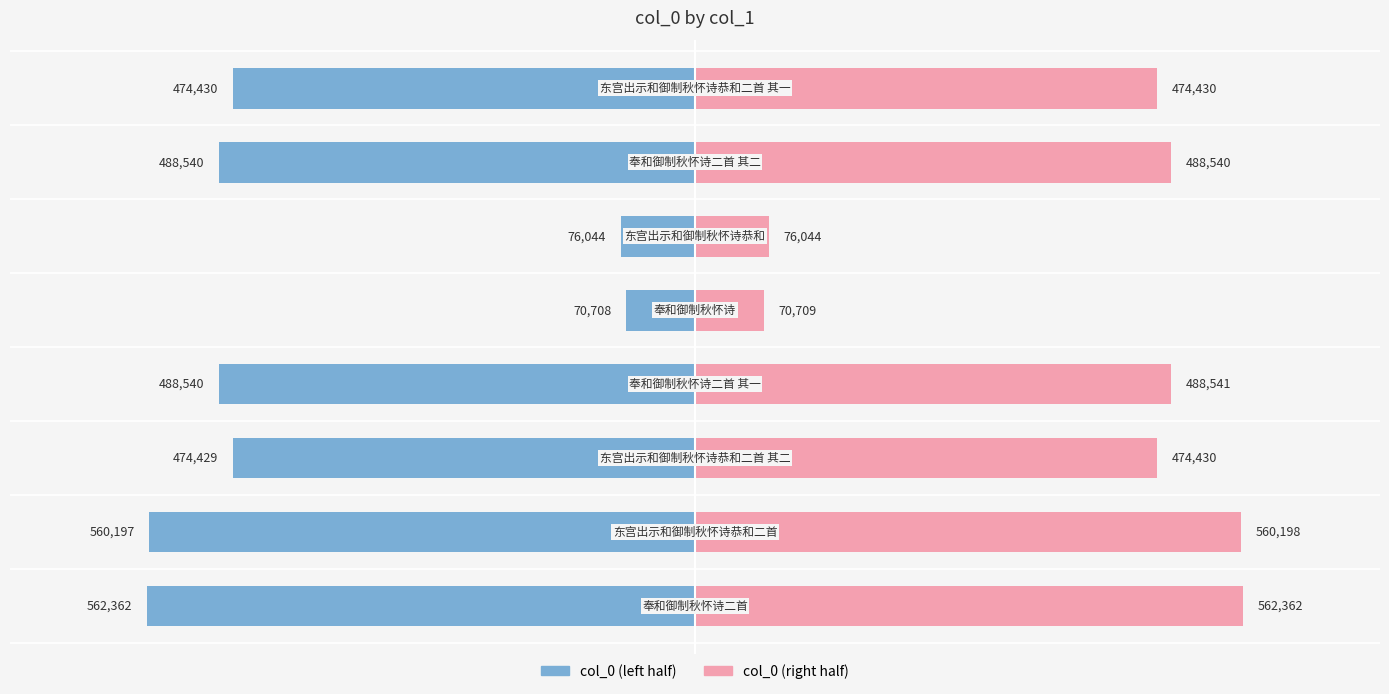

The col_0 (right) series shows 562362 at 0. True or false?

True